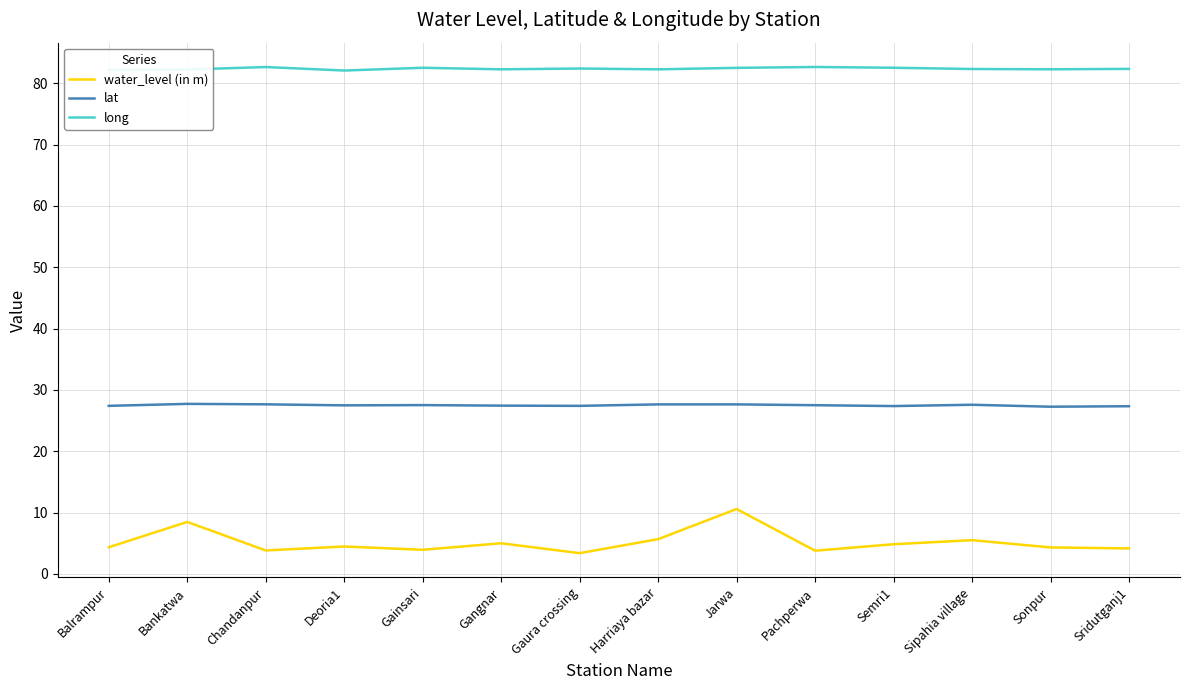

True or false: lat and long cross at least once.

False